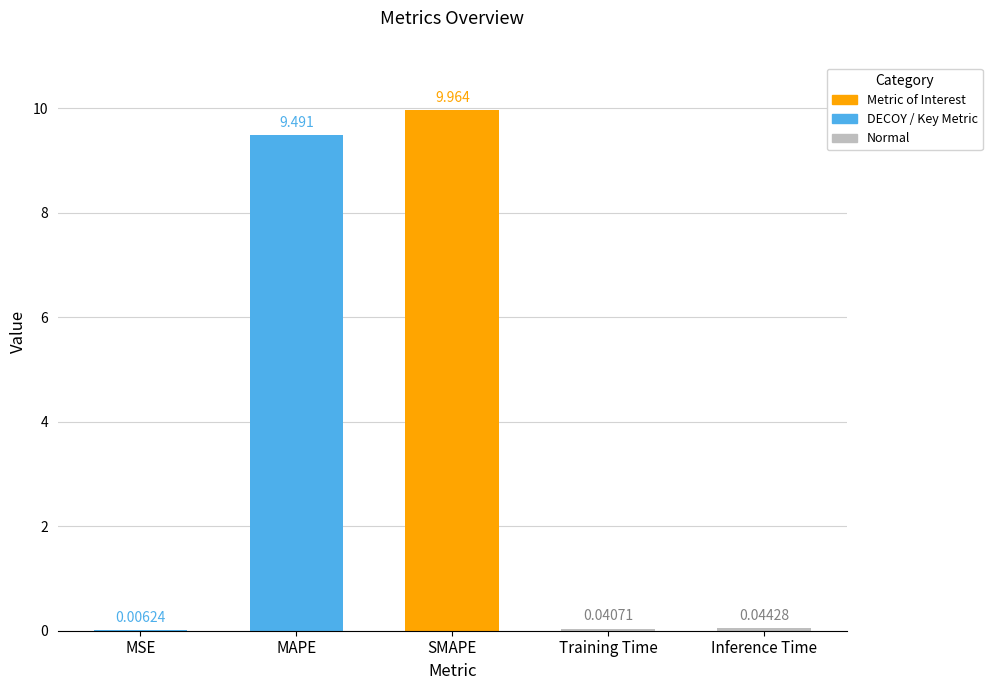

Between MSE and Inference Time, which is larger?

Inference Time